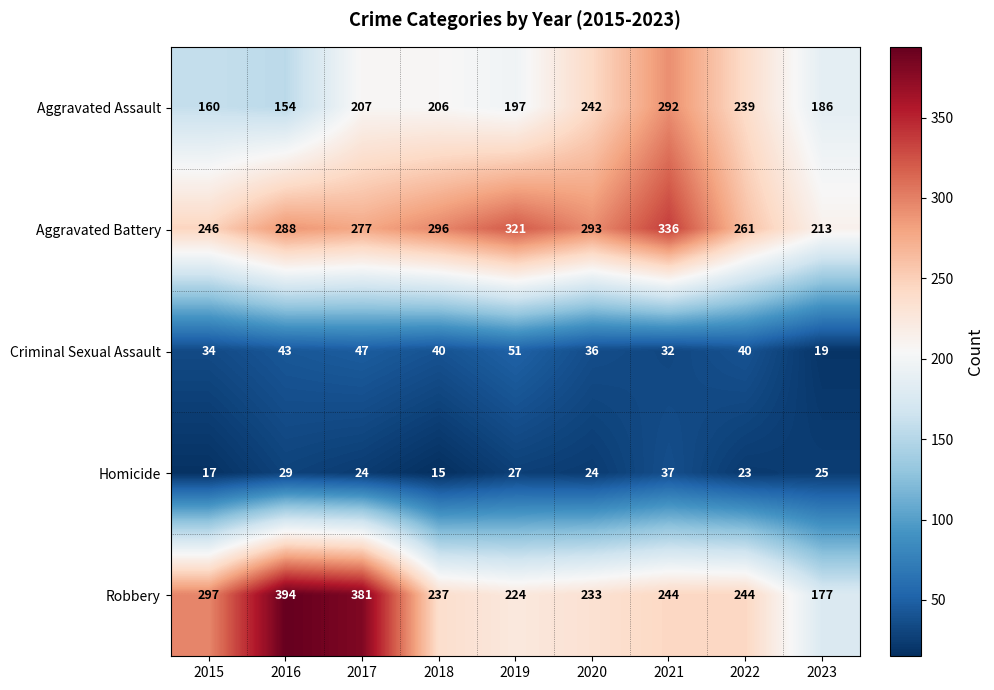

At which label is Aggravated Assault closest to 223?

2017